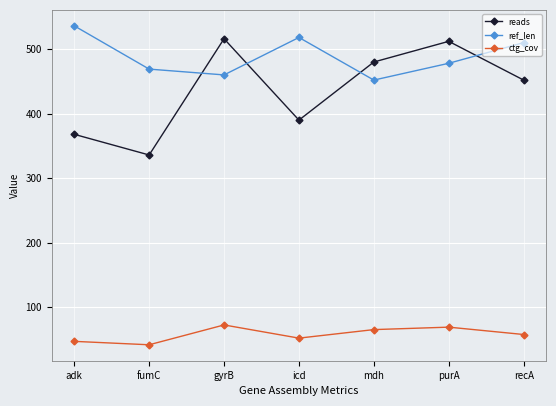

What are all the series names shown in the legend?

reads, ref_len, ctg_cov